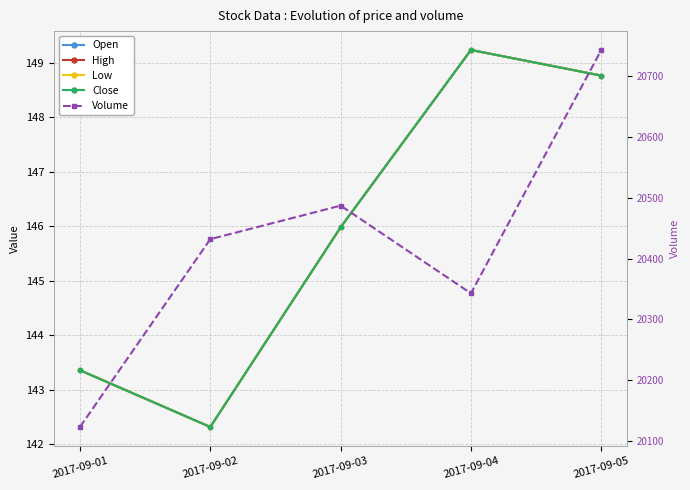

Reading left to right, what are all the values shown in this chart?

Open: 2017-09-01=143.4	2017-09-02=142.3	2017-09-03=146.0	2017-09-04=149.2	2017-09-05=148.8
High: 2017-09-01=143.4	2017-09-02=142.3	2017-09-03=146.0	2017-09-04=149.2	2017-09-05=148.8
Low: 2017-09-01=143.4	2017-09-02=142.3	2017-09-03=146.0	2017-09-04=149.2	2017-09-05=148.8
Close: 2017-09-01=143.4	2017-09-02=142.3	2017-09-03=146.0	2017-09-04=149.2	2017-09-05=148.8
Volume: 2017-09-01=20123.2	2017-09-02=20432.1	2017-09-03=20487.2	2017-09-04=20343.0	2017-09-05=20743.2